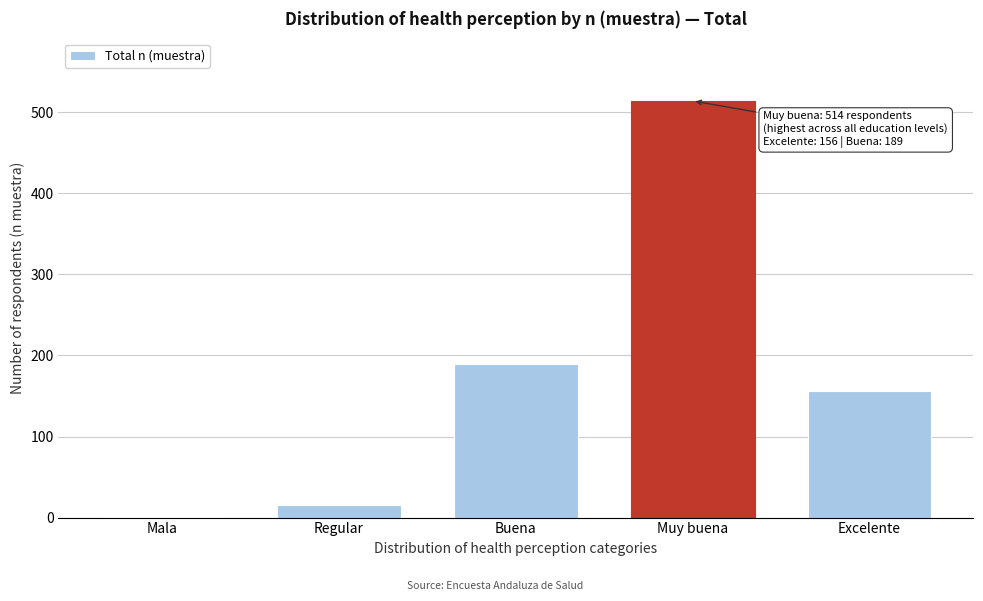

Reading left to right, what are all the values shown in this chart?

Mala=1	Regular=16	Buena=189	Muy buena=514	Excelente=156